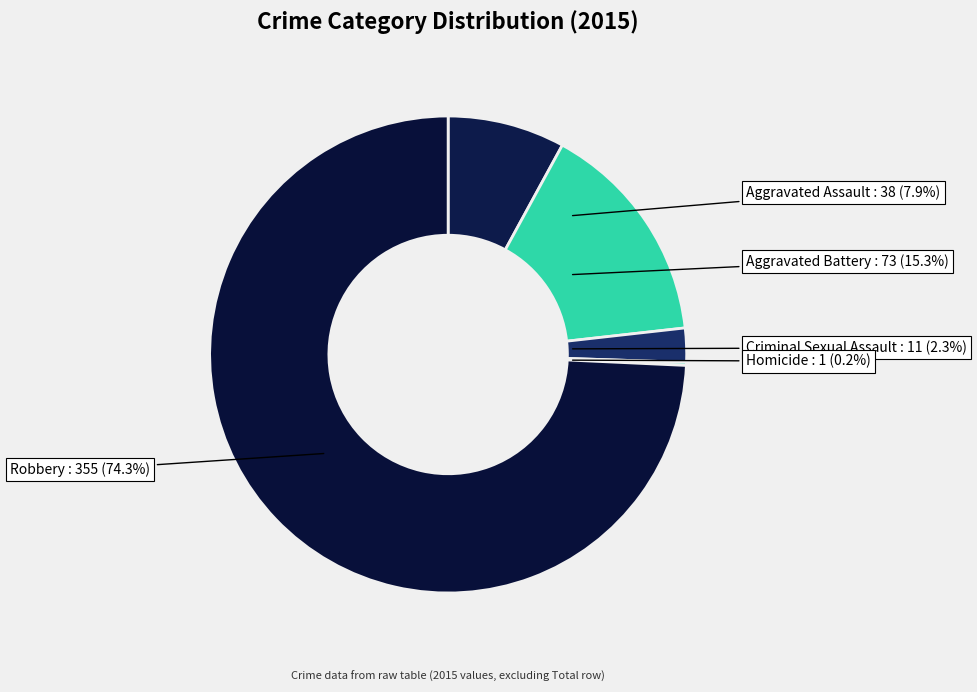

What is the change in value from Homicide to Robbery?

+354